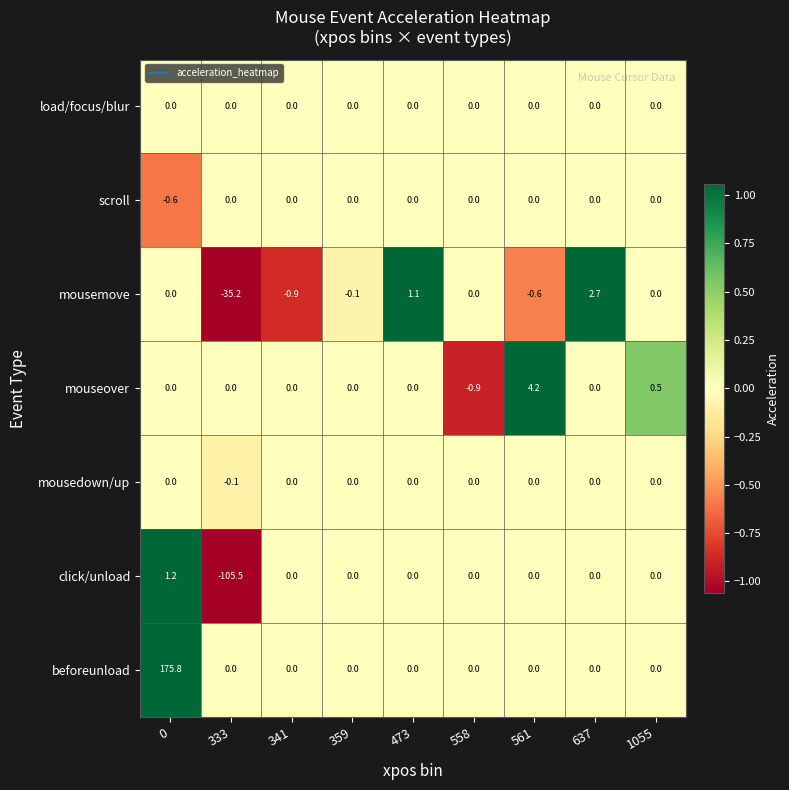

True or false: mousemove has a value of -1.3 at 341.

False